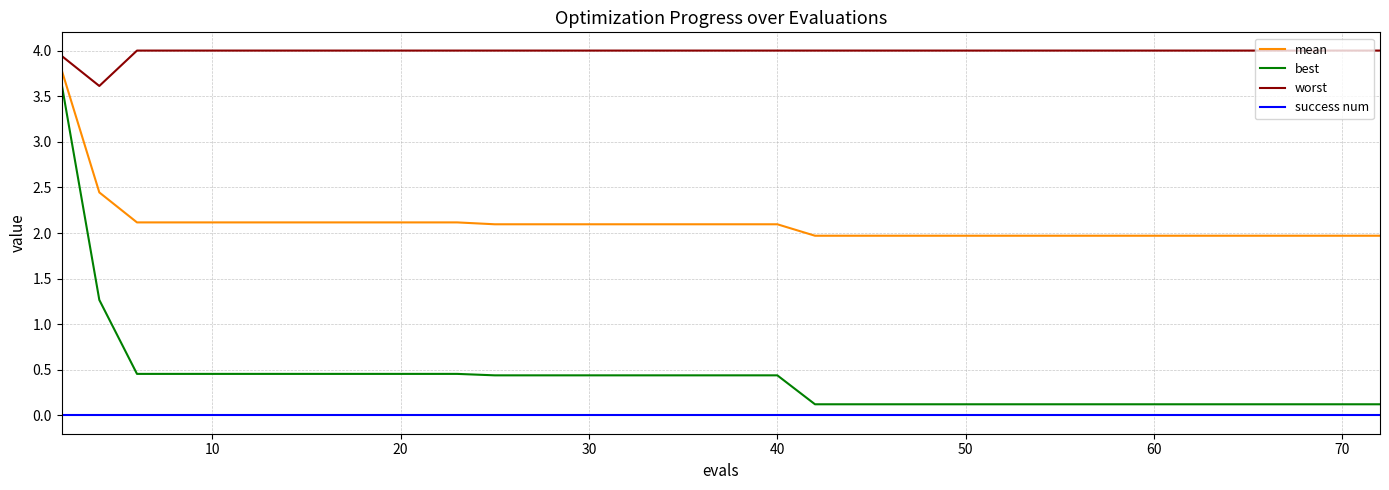

How many lines are shown in the chart?

4